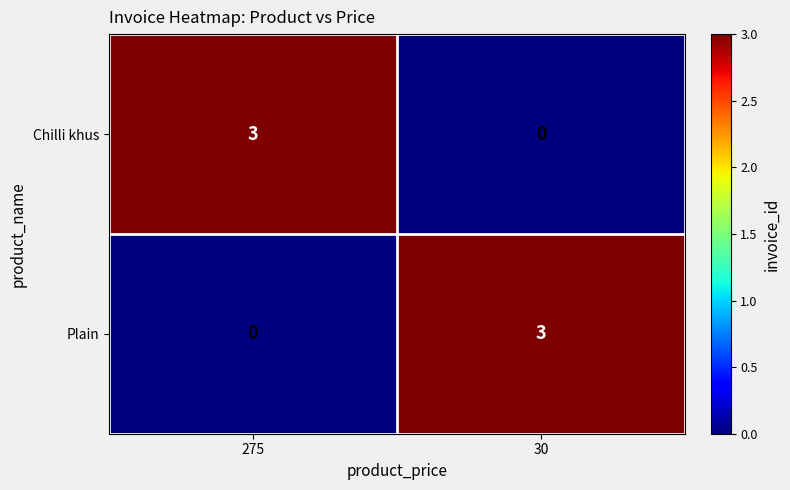

What is the total value across all series at 275?

3